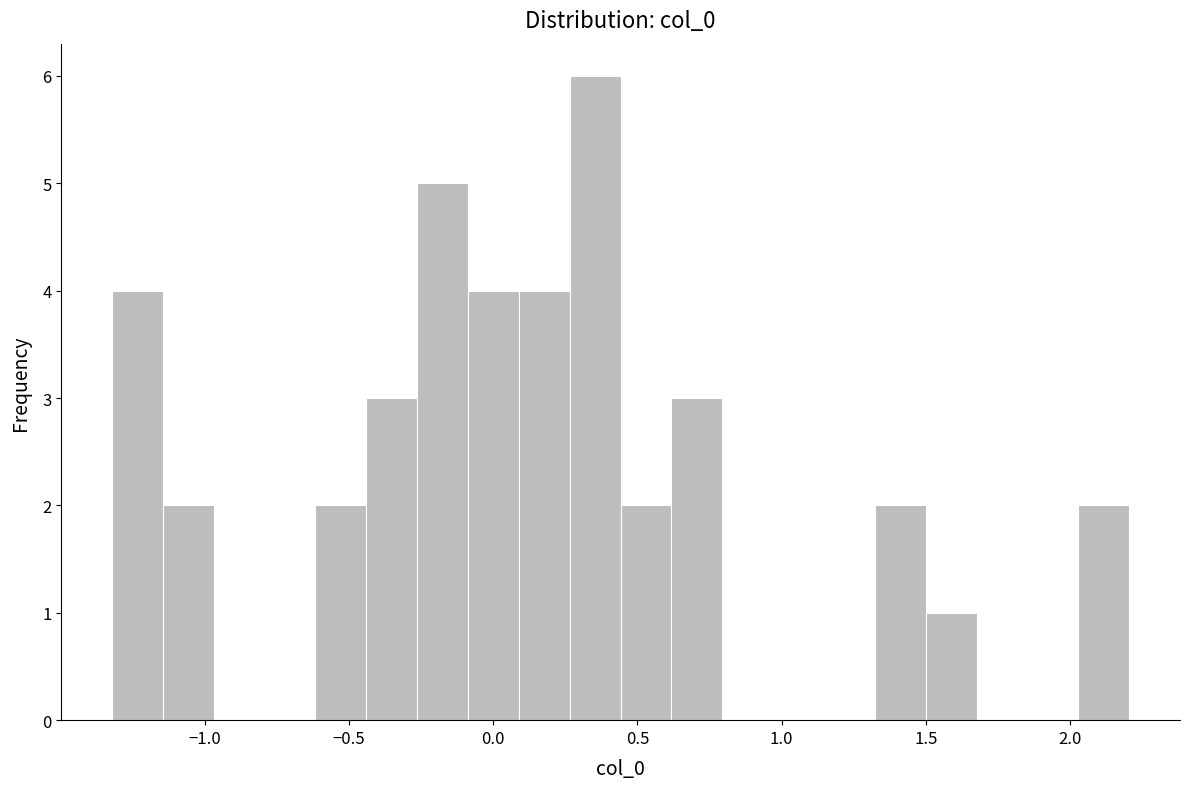

Around what value on the x-axis is the tallest bar? Give the approximate position of its centre, as read against the axis.

0.35